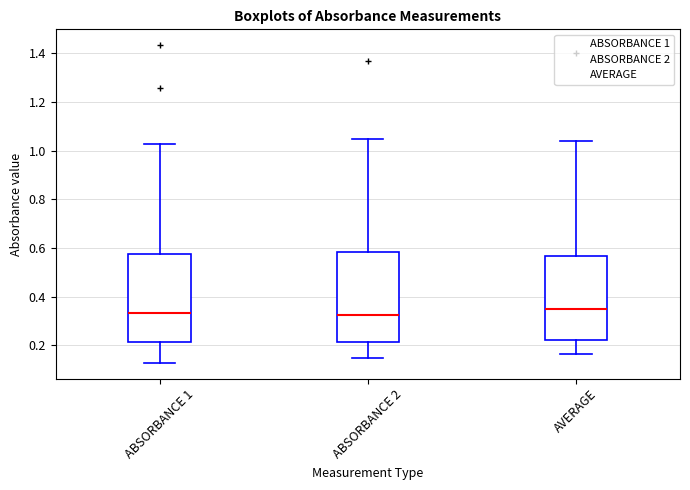

Reading left to right, transcribe this box plot: for each box, give where its median line is, the range the box spans, and where its two whiskers end, as read against the y-axis. The values are not printed on the chart, so give them approximately, as read against the axis.

ABSORBANCE 1: median 0.34, box 0.22 to 0.58, whiskers 0.12 to 1.02
ABSORBANCE 2: median 0.32, box 0.22 to 0.58, whiskers 0.14 to 1.04
AVERAGE: median 0.36, box 0.22 to 0.56, whiskers 0.16 to 1.04